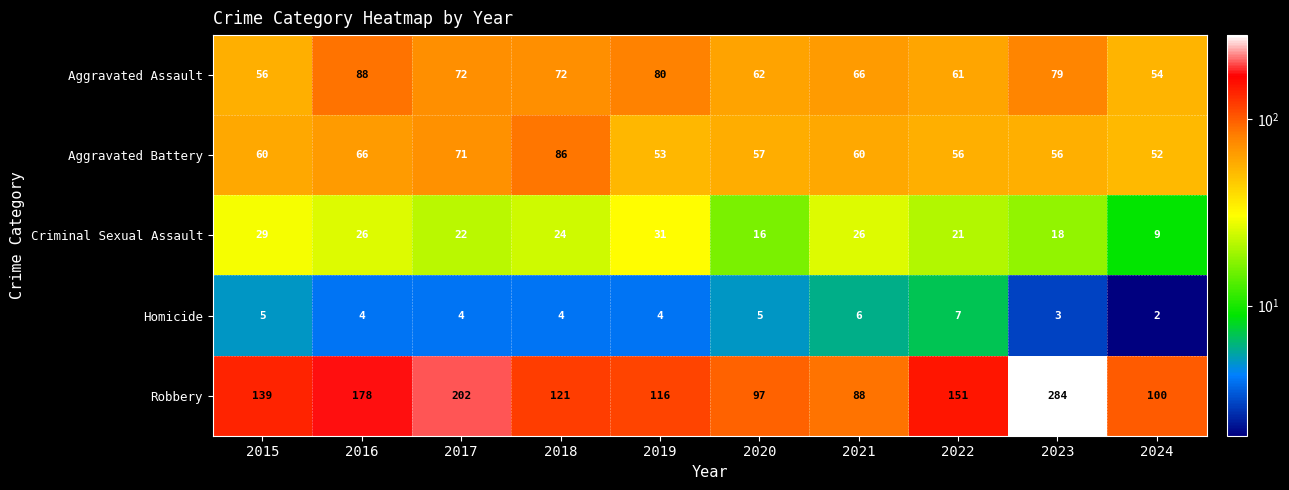

Which series has the widest spread of values?

Robbery